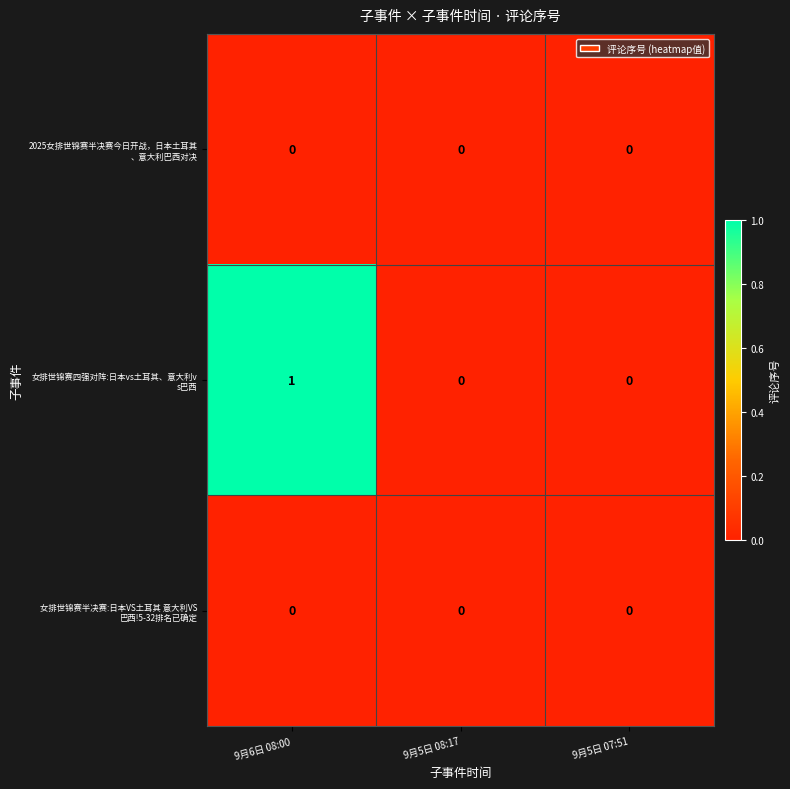

At which category is the sum across all series the highest?

9月6日 08:00